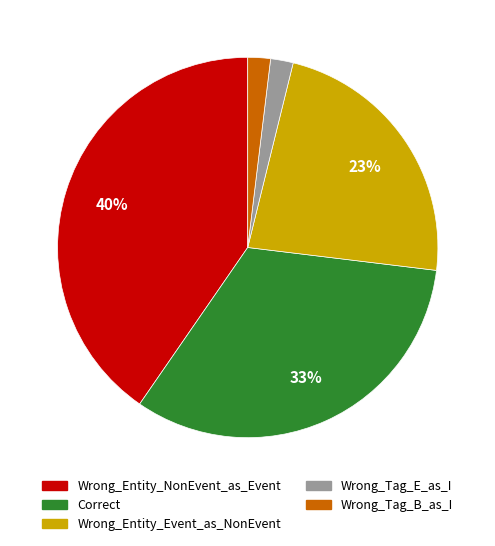

The Correct slice represents 33% of the pie. True or false?

True